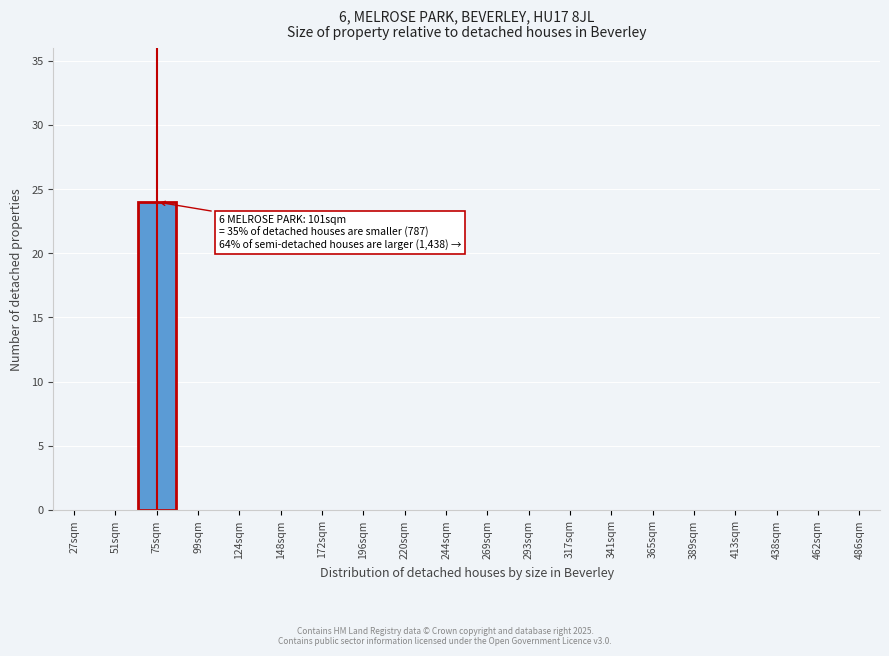

Reading left to right, what are all the values shown in this chart?

27sqm=0	51sqm=0	75sqm=24	99sqm=0	124sqm=0	148sqm=0	172sqm=0	196sqm=0	220sqm=0	244sqm=0	269sqm=0	293sqm=0	317sqm=0	341sqm=0	365sqm=0	389sqm=0	413sqm=0	438sqm=0	462sqm=0	486sqm=0